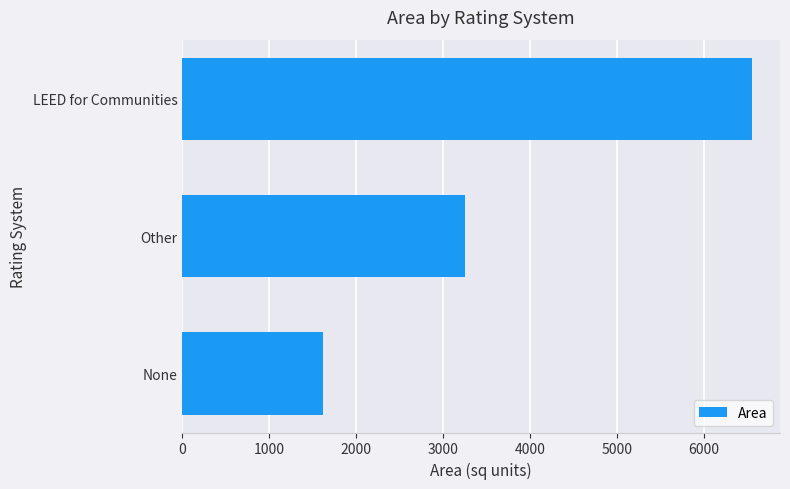

The chart shows a value of 2394 at None. True or false?

False